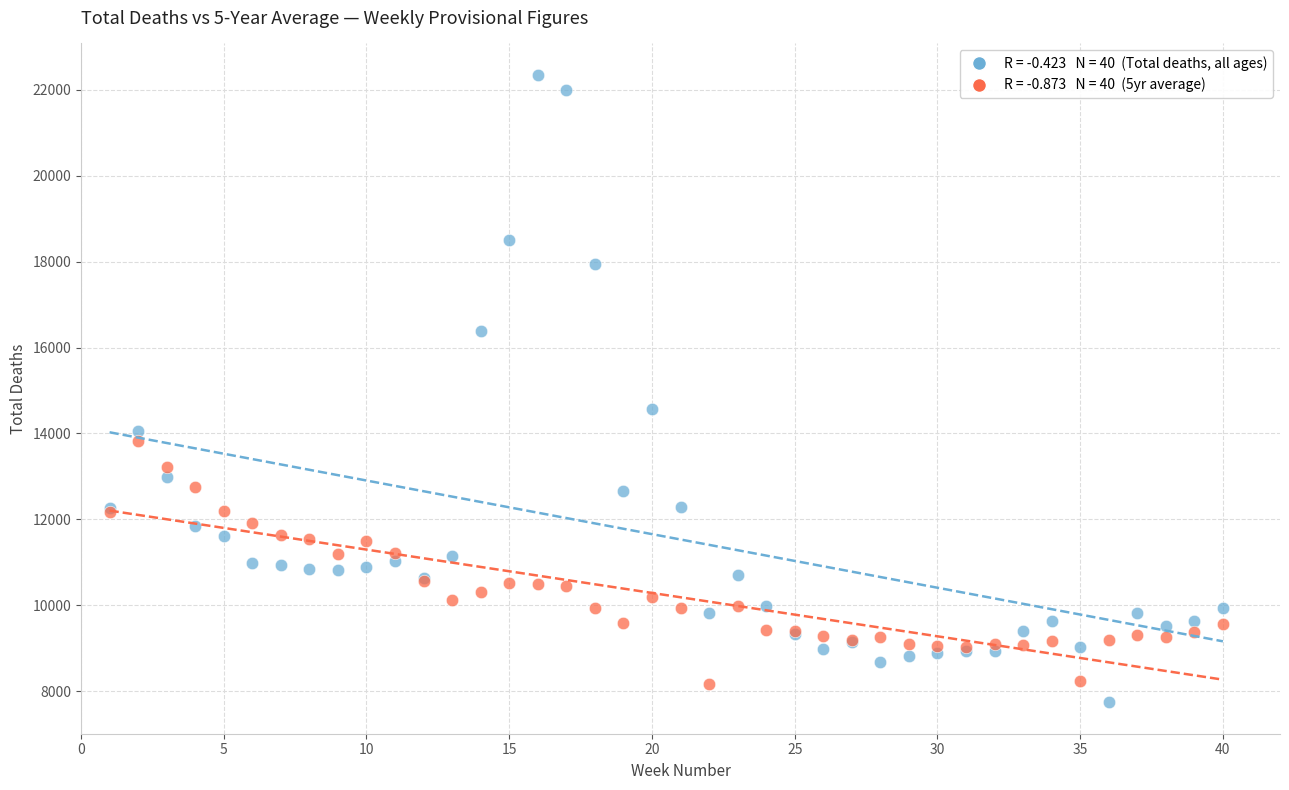

Across all series, what Y value is closest to 15045?

14573